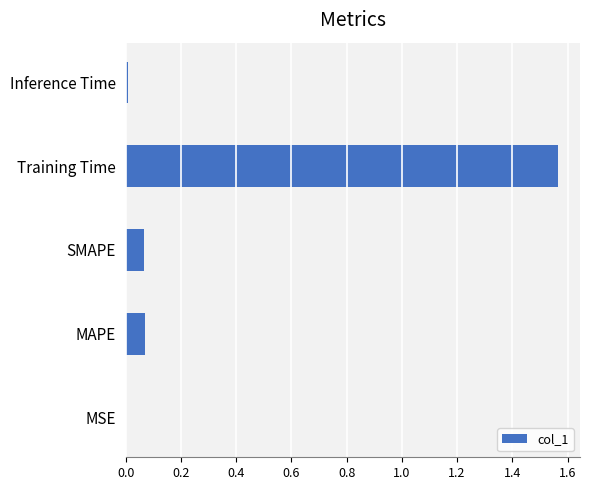

Which label corresponds to the largest value in the chart?

Training Time